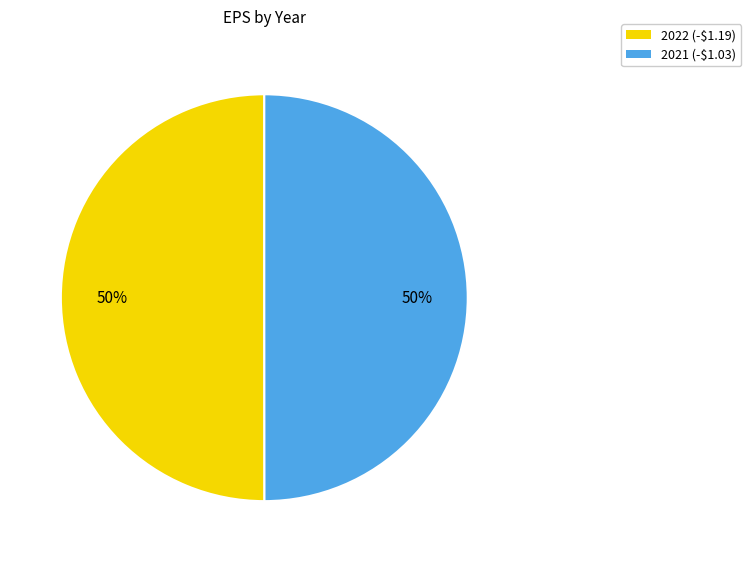

To the nearest percent, what is the average slice percentage?

50%